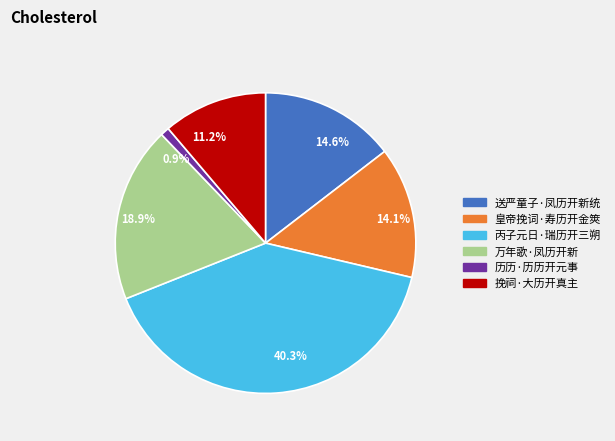

Do 11.2% and 40.3% together represent more than half of the pie?

Yes